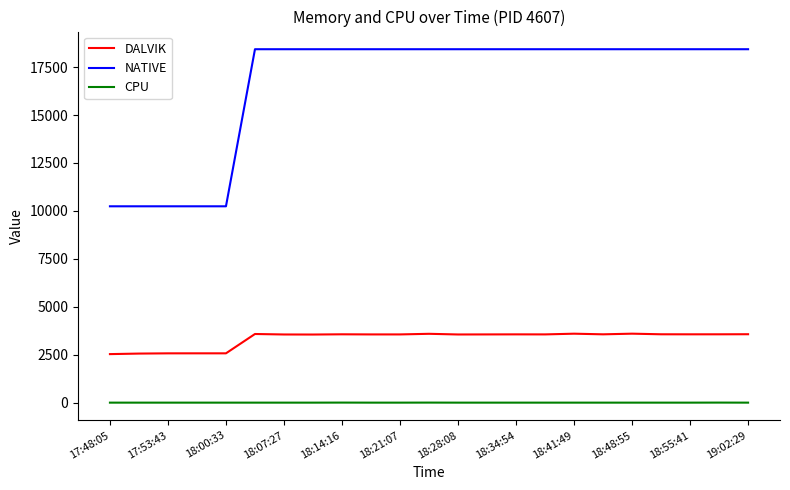

True or false: CPU and NATIVE intersect in this chart.

False